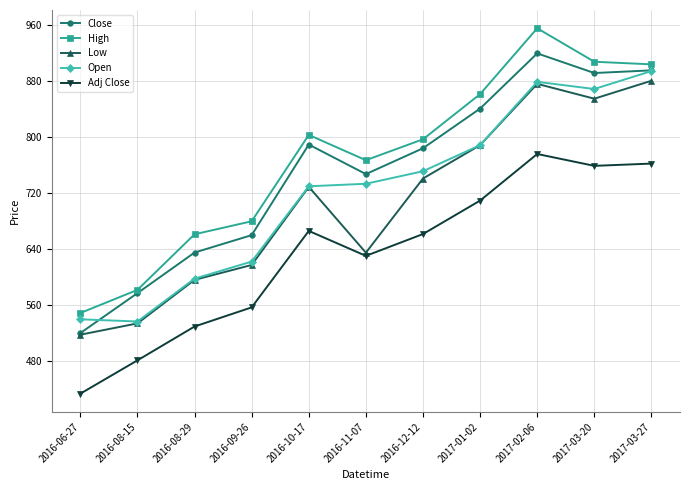

At which label does High first exceed 797?

2016-10-17